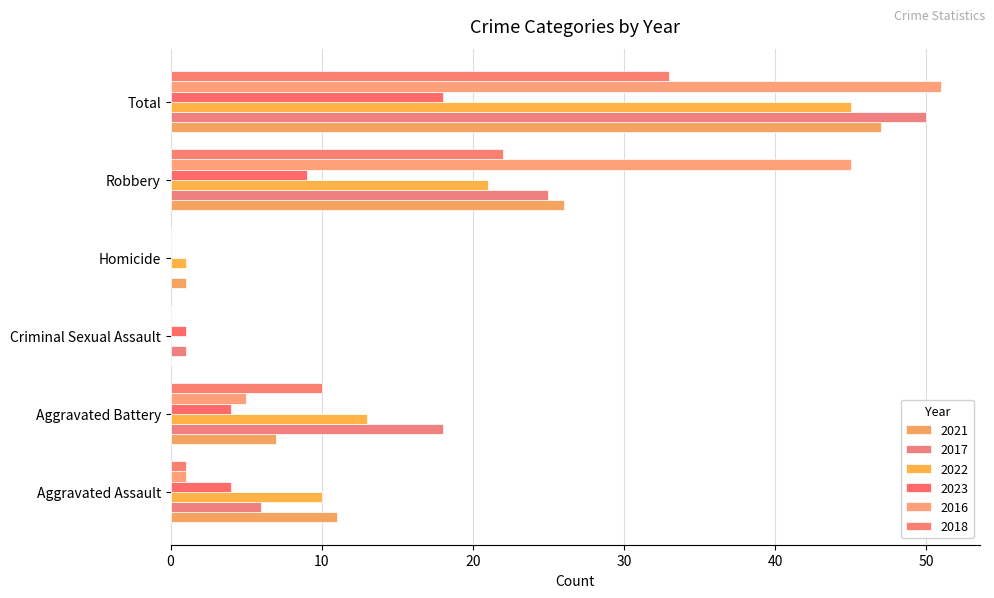

Between Aggravated Battery and Homicide, which series saw the biggest shift?

2017